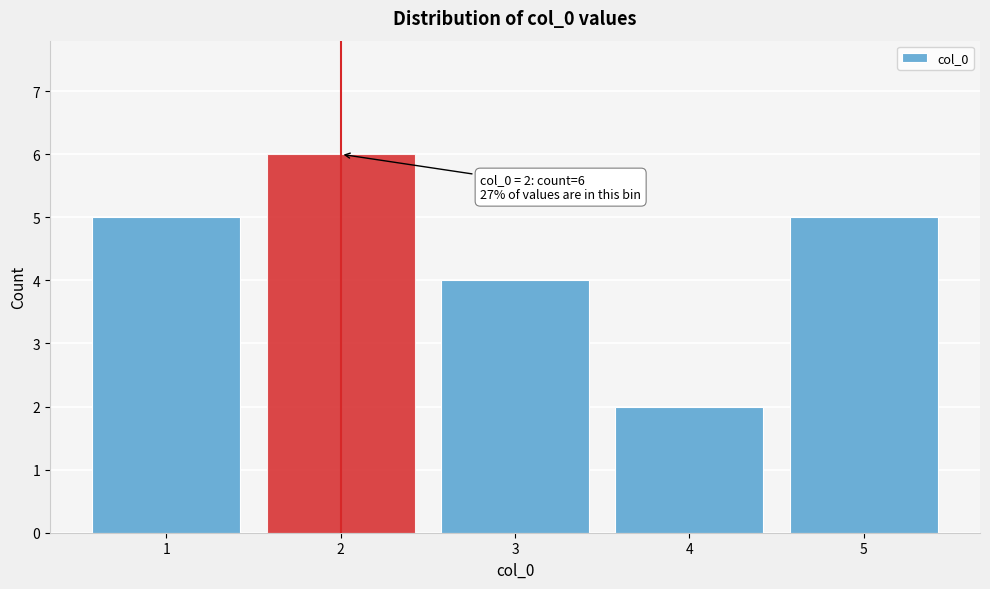

Reading right to left, transcribe all the data shown in this chart.

5=5	4=2	3=4	2=6	1=5